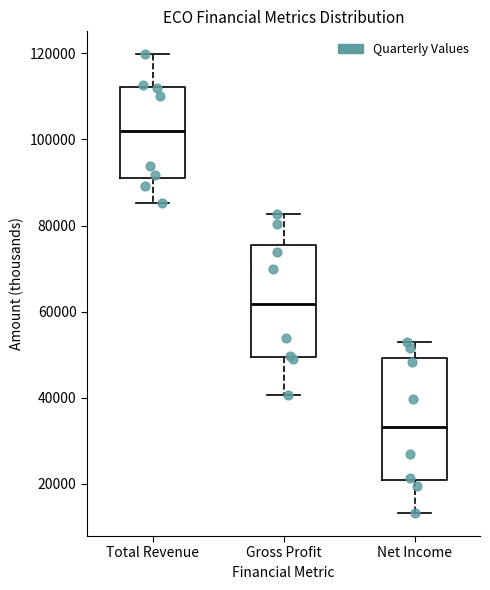

Reading left to right, transcribe this box plot: for each box, give where its median line is, the range the box spans, and where its two whiskers end, as read against the y-axis. The values are not printed on the chart, so give them approximately, as read against the axis.

Total Revenue: median 102000, box 92000 to 112000, whiskers 86000 to 120000
Gross Profit: median 62000, box 50000 to 76000, whiskers 40000 to 82000
Net Income: median 34000, box 20000 to 50000, whiskers 14000 to 52000